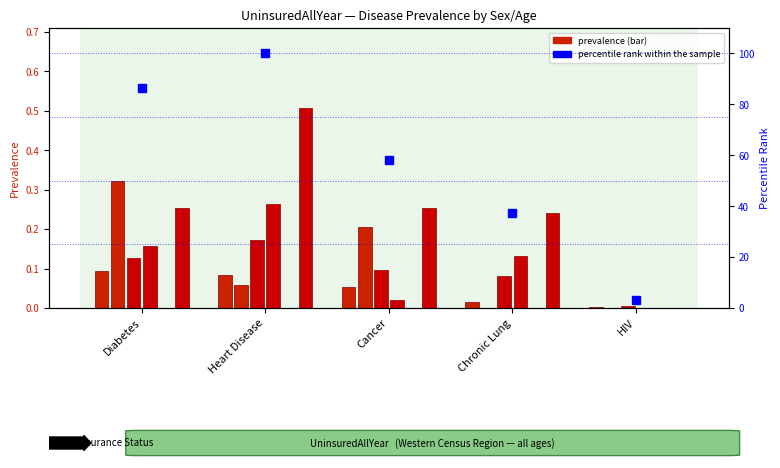

Is it true that Male 65-74 equals 0.1 at Diabetes?

False